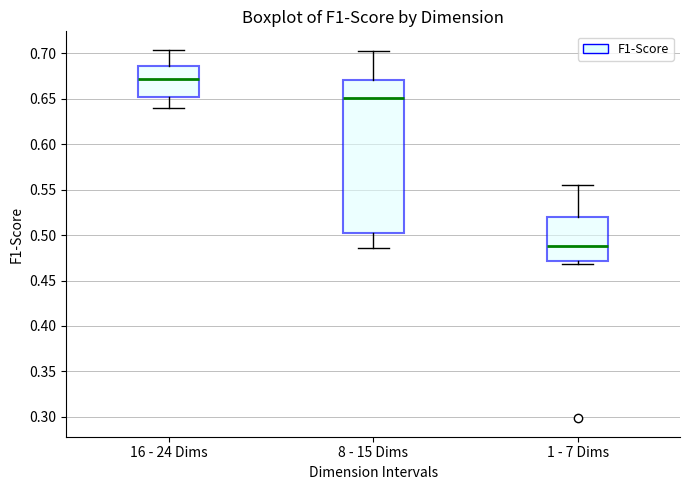

Where does the upper whisker of the box for 1 - 7 Dims end on the y-axis? The values are not printed on the chart, so give them approximately, as read against the axis.

0.555